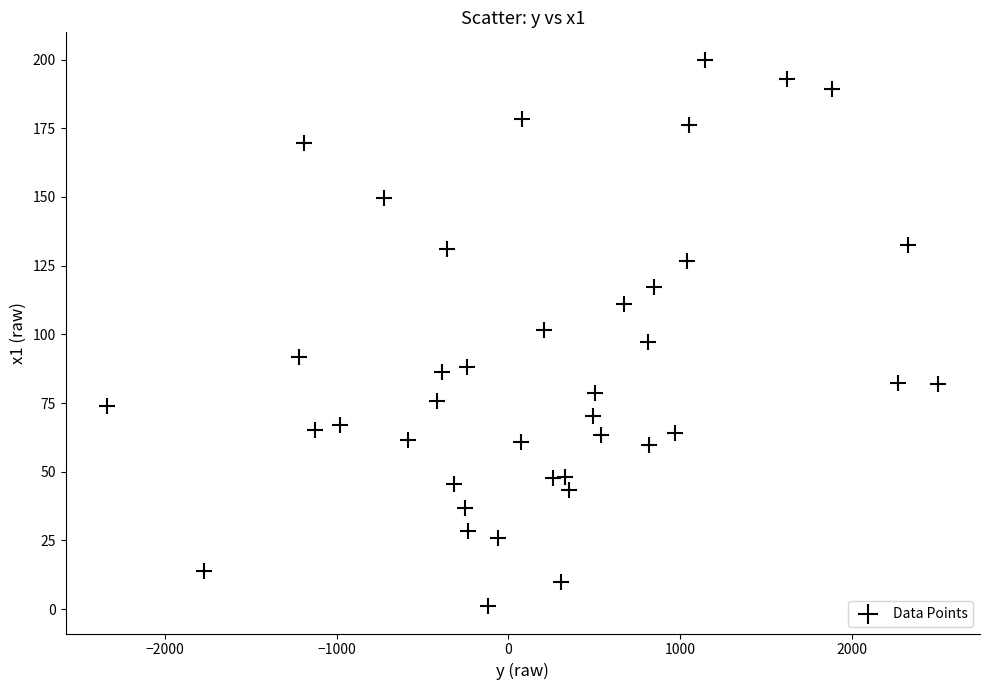

What is the range of Y values (max minus min)?

198.9